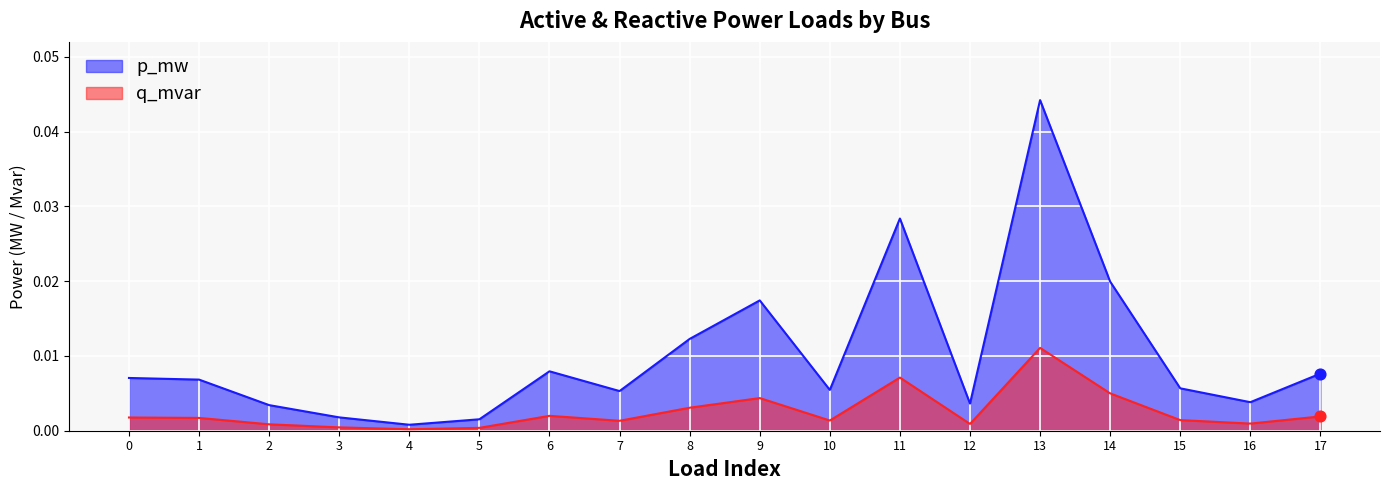

At which category is the sum across all series the highest?

13